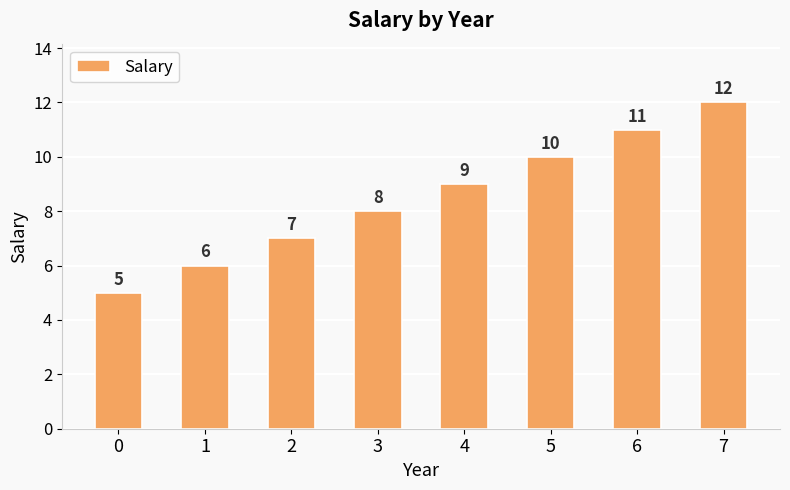

Count the number of categories in the chart.

8